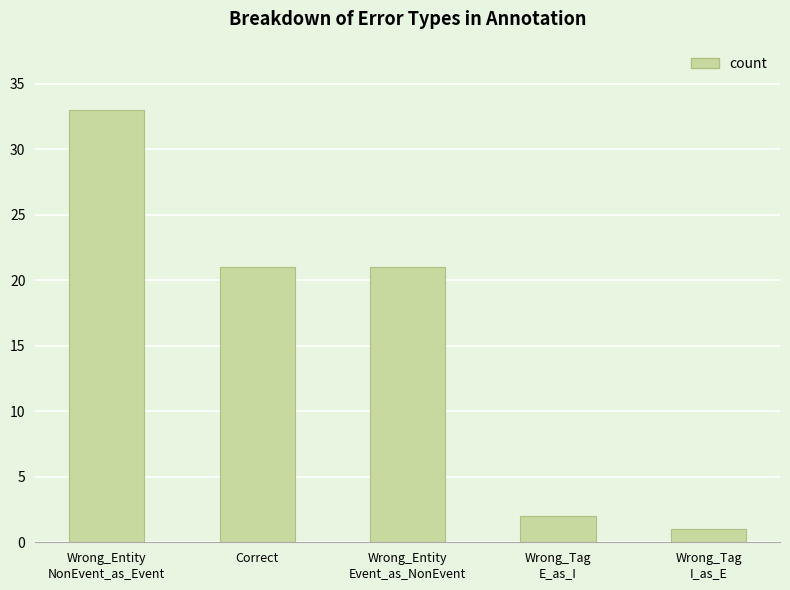

Reading left to right, list all the values displayed in this chart.

33	21	21	2	1